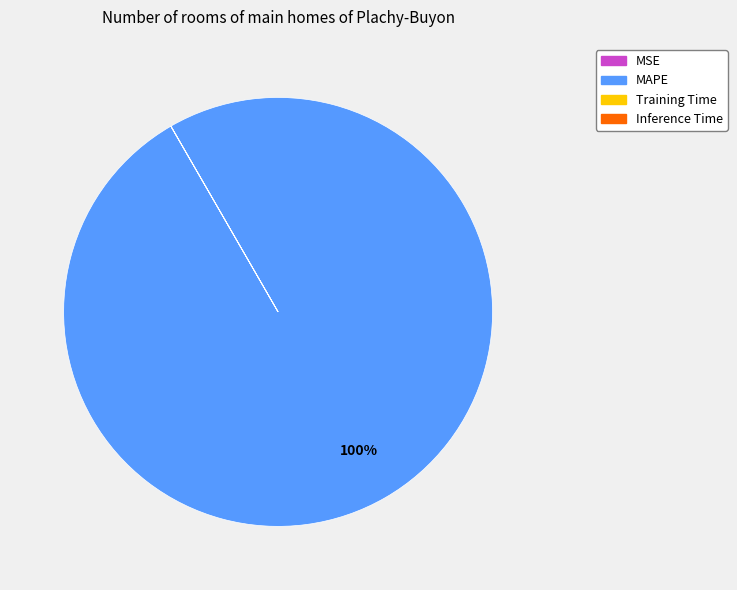

To the nearest percent, what is the difference between the largest and smallest slice percentages?

100%